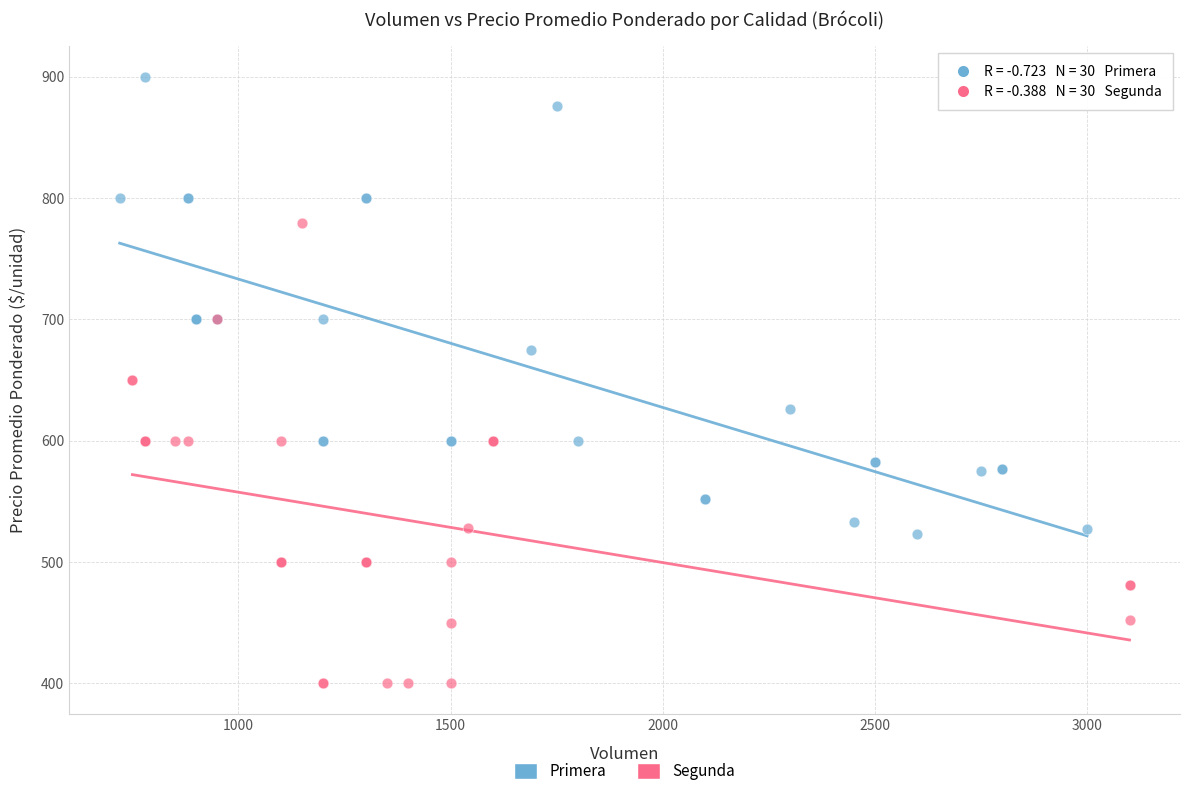

Which series reaches the minimum Y coordinate?

Segunda